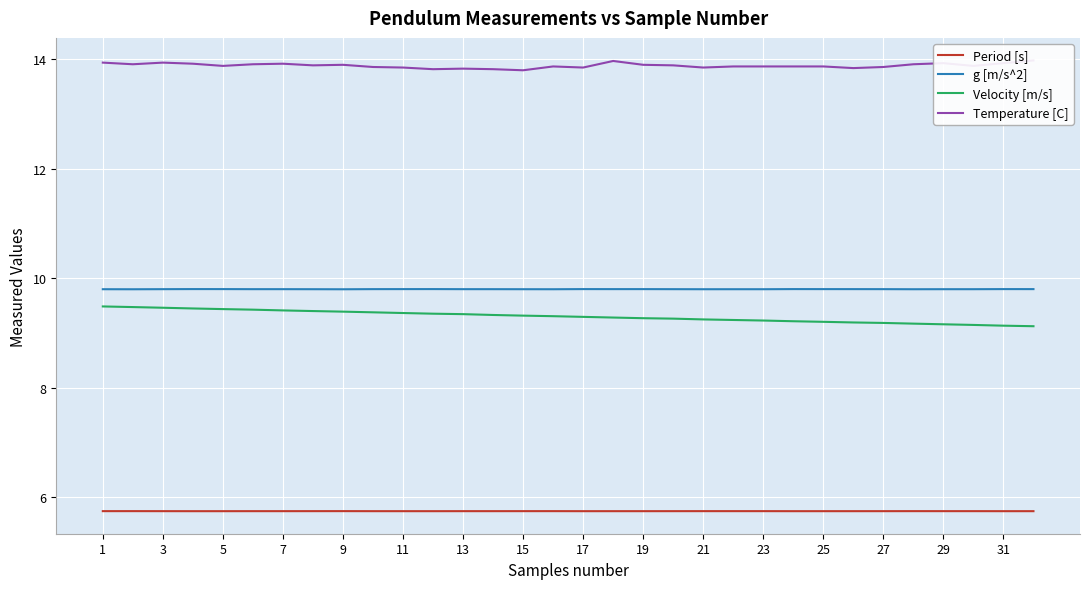

The value of Period [s] at 5 is 5.7. True or false?

True